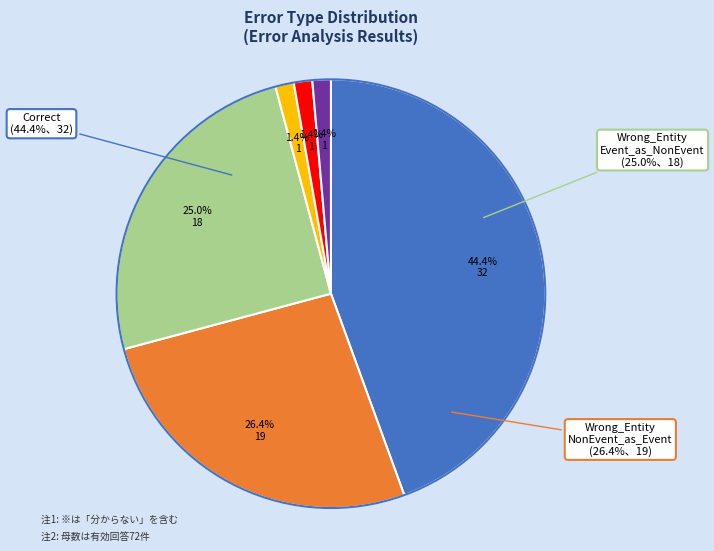

Count the number of slices in the pie.

6